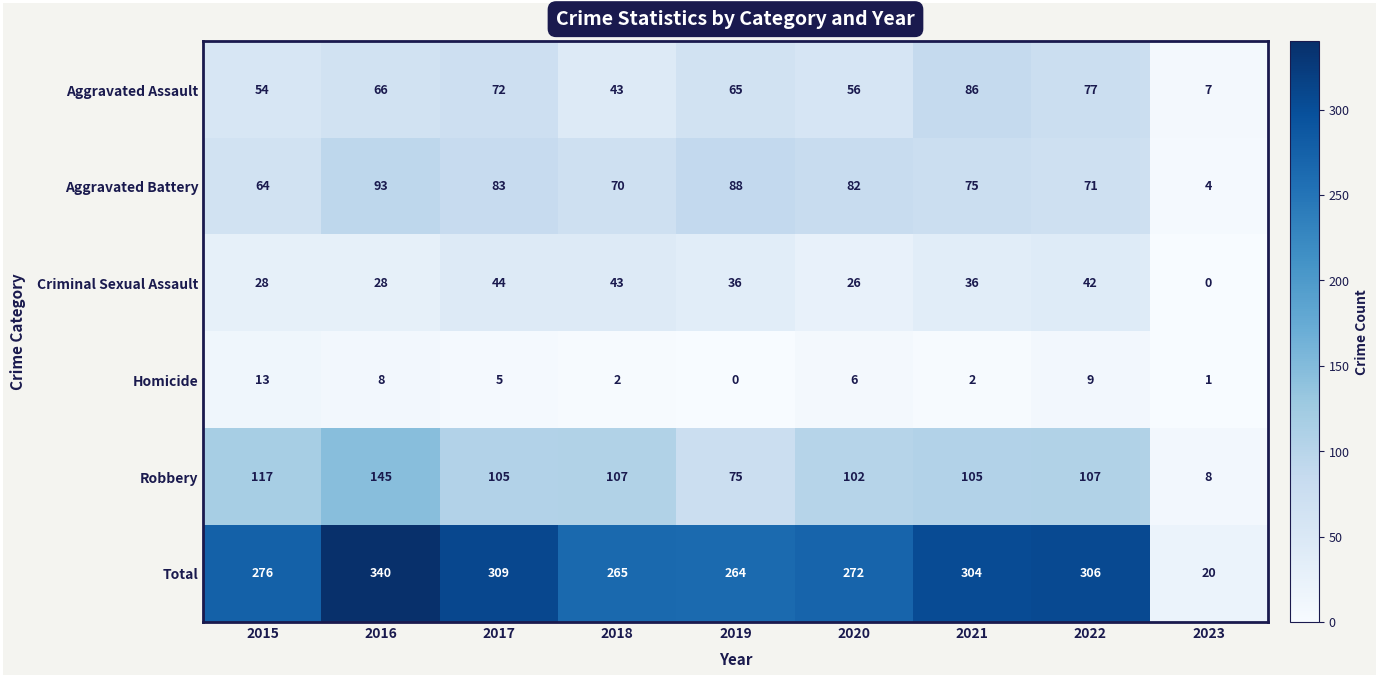

Rank the categories by Aggravated Assault value from highest to lowest.

2021, 2022, 2017, 2016, 2019, 2020, 2015, 2018, 2023